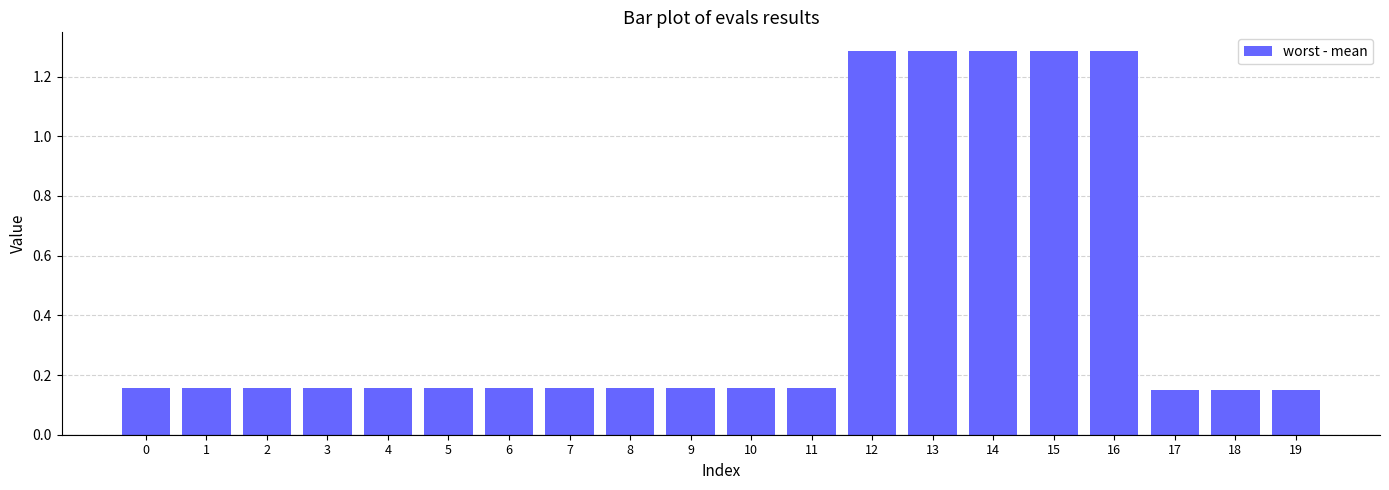

The chart shows a value of 2.2 at 15. True or false?

False